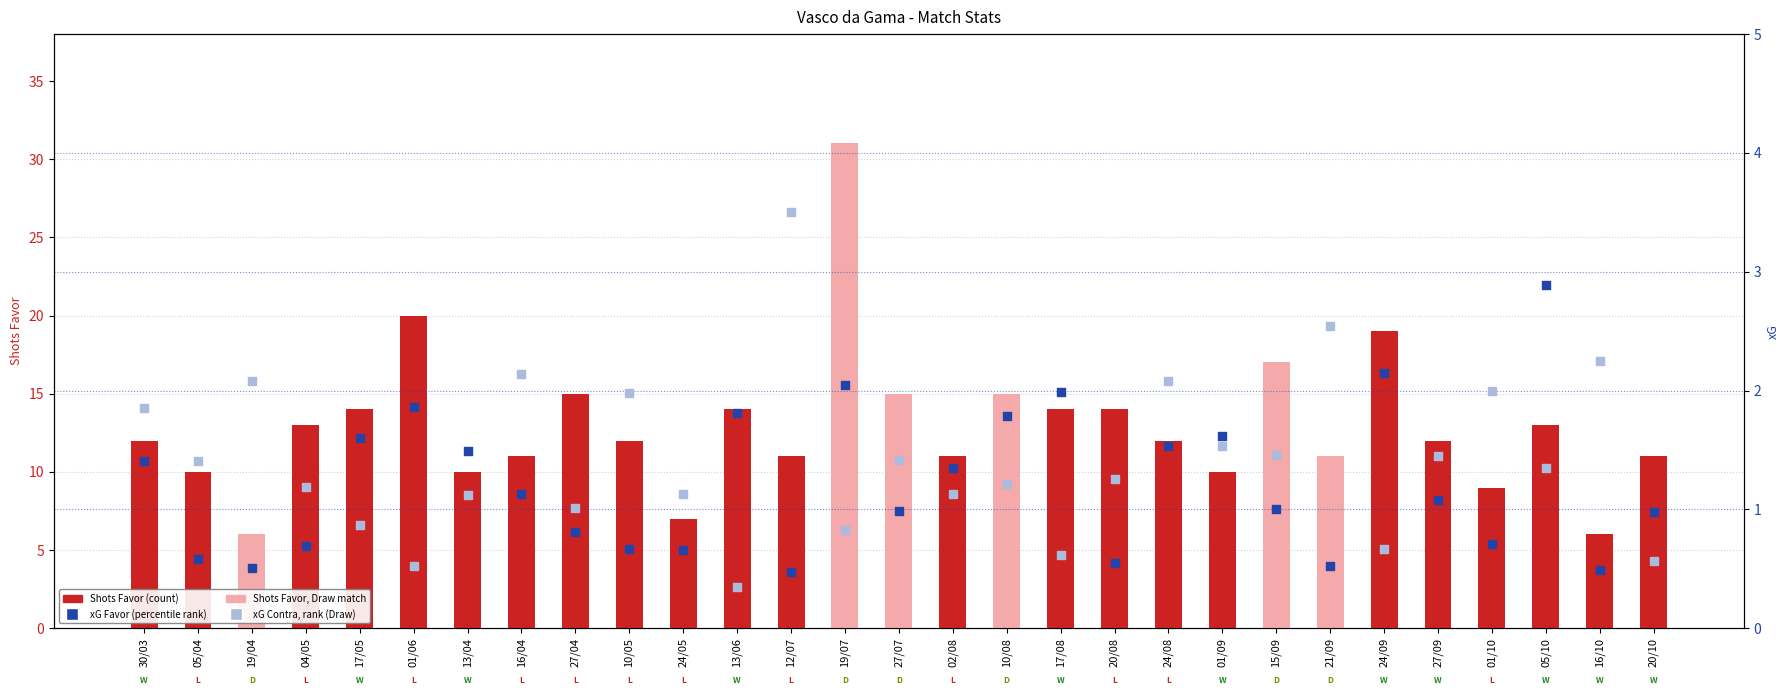

What is the total value across all series at 19/04?

8.6